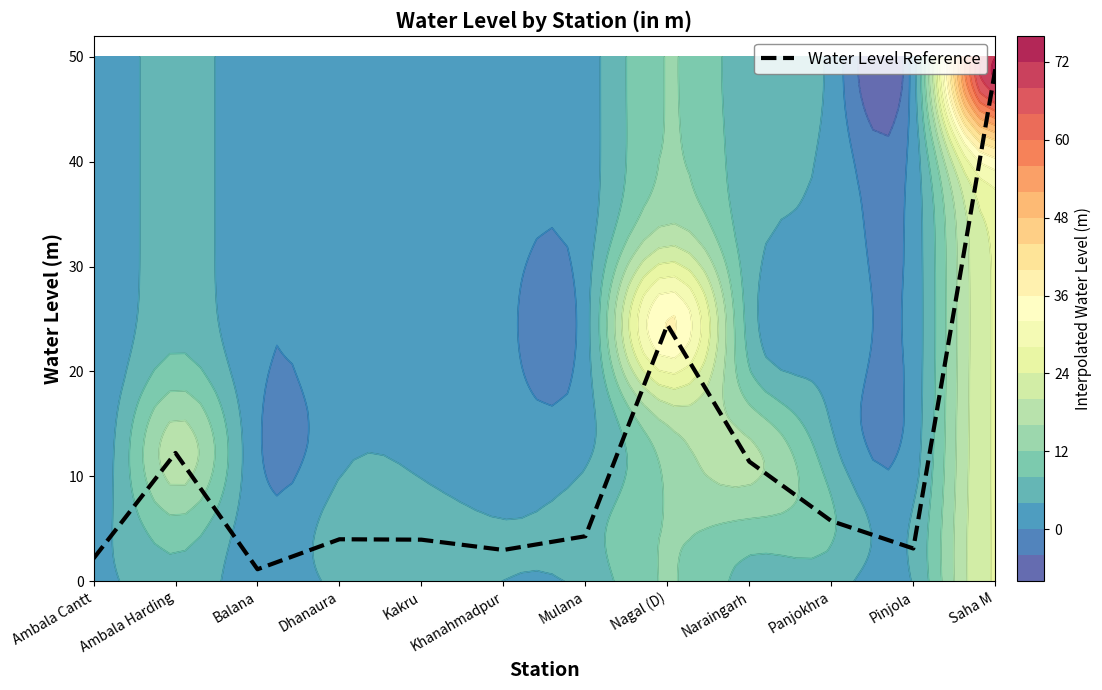

True or false: the data shows 5.9 at Kakru.

False